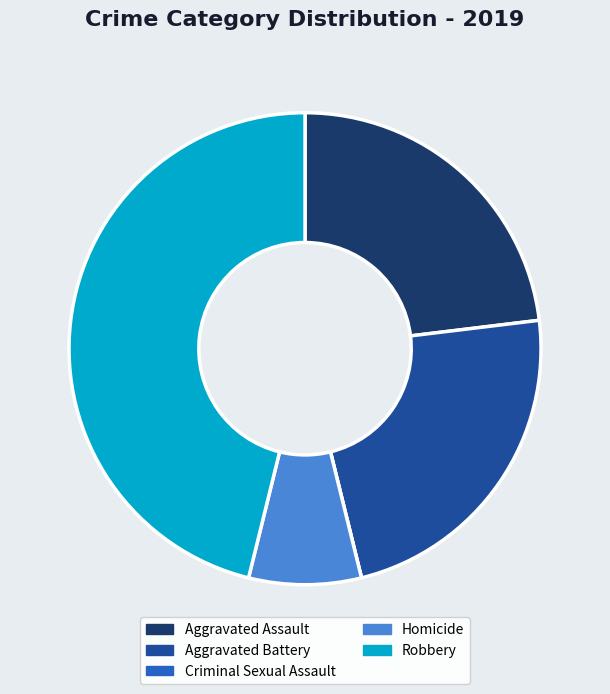

Which category has the biggest portion of the pie?

Robbery